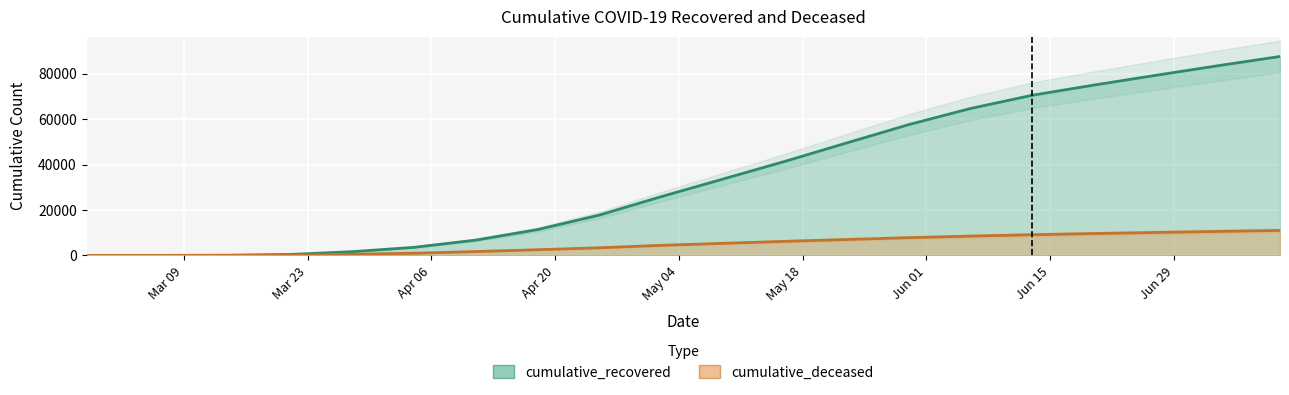

What is the difference between the maximum and second lowest values in the cumulative_recovered series?

87540